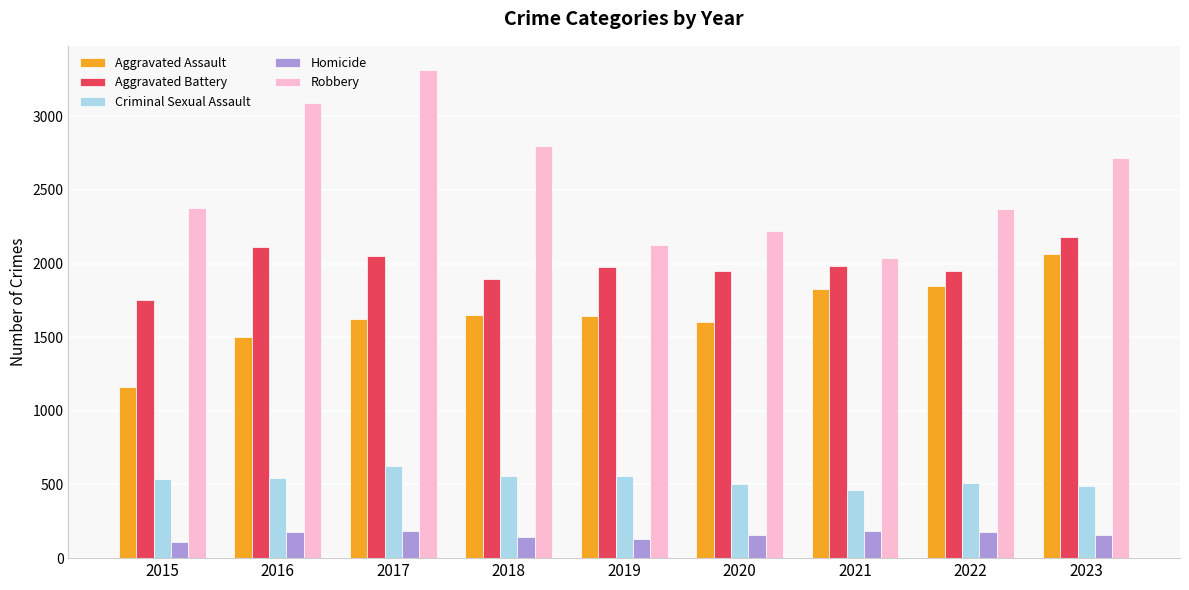

How many bars are there in total?

45